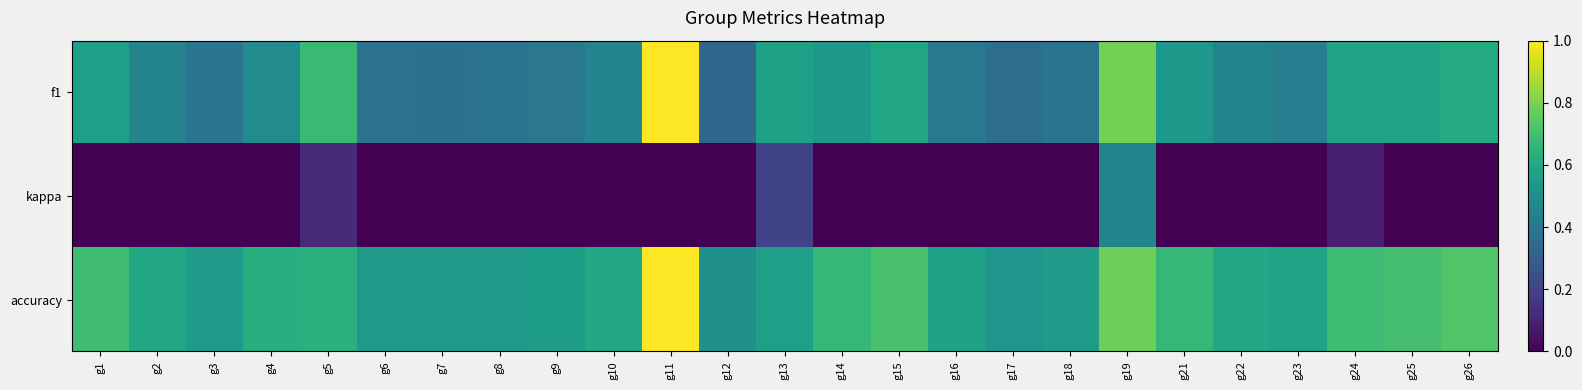

Reading right to left, list all the values displayed in this chart.

f1: g26=0.6	g25=0.6	g24=0.6	g23=0.4	g22=0.5	g21=0.5	g19=0.8	g18=0.4	g17=0.4	g16=0.4	g15=0.6	g14=0.5	g13=0.6	g12=0.3	g11=1.0	g10=0.5	g9=0.4	g8=0.4	g7=0.4	g6=0.4	g5=0.7	g4=0.5	g3=0.4	g2=0.5	g1=0.6
kappa: g26=0.0	g25=0.0	g24=0.1	g23=0.0	g22=0.0	g21=0.0	g19=0.5	g18=0.0	g17=0.0	g16=0.0	g15=0.0	g14=0.0	g13=0.2	g12=0.0	g11=0.0	g10=0.0	g9=0.0	g8=0.0	g7=0.0	g6=0.0	g5=0.1	g4=0.0	g3=0.0	g2=0.0	g1=0.0
accuracy: g26=0.7	g25=0.7	g24=0.7	g23=0.6	g22=0.6	g21=0.7	g19=0.8	g18=0.6	g17=0.5	g16=0.6	g15=0.7	g14=0.7	g13=0.6	g12=0.5	g11=1.0	g10=0.6	g9=0.6	g8=0.5	g7=0.5	g6=0.5	g5=0.6	g4=0.6	g3=0.6	g2=0.6	g1=0.7